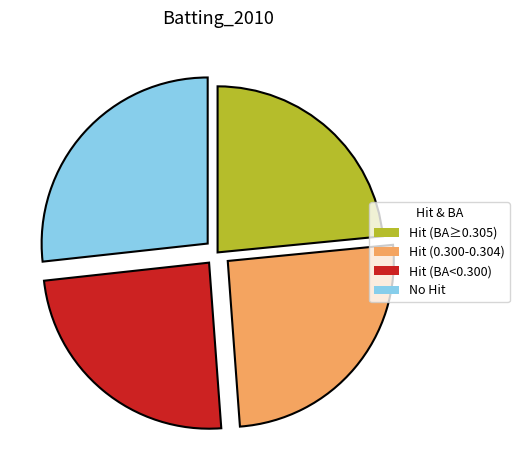

Which category has the biggest portion of the pie?

No Hit